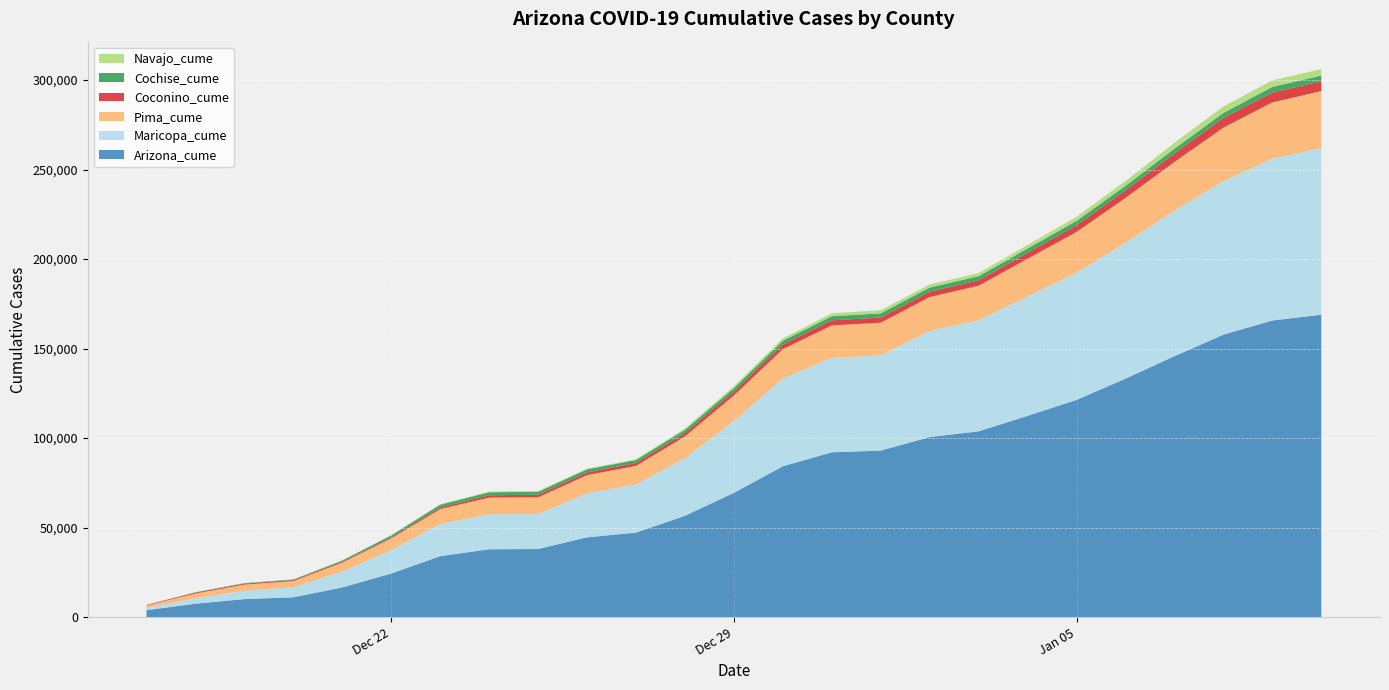

Reading left to right, extract all data points from this chart.

Arizona_cume: 0=3884	1=7520	2=10077	3=11094	4=16594	5=24367	6=34072	7=37917	8=38054	9=44570	10=47219	11=56602	12=69437	13=84265	14=92073	15=93034	16=100585	17=103787	18=112427	19=121337	20=133191	21=145766	22=157757	23=165689	24=168909
Maricopa_cume: 0=1359	1=3010	2=4693	3=5659	4=8909	5=13156	6=17971	7=19532	8=19533	9=24646	10=26960	11=32237	12=40189	13=48995	14=52762	15=53139	16=59327	17=62016	18=66627	19=70970	20=75952	21=81216	22=85767	23=90400	24=93109
Pima_cume: 0=1280	1=2685	2=3424	3=3427	4=4950	5=6452	6=8297	7=9333	8=9334	9=10121	10=10286	11=12132	12=14207	13=16456	14=18113	15=18272	16=18884	17=19318	18=21120	19=22853	20=25004	21=27248	22=29896	23=31414	24=31814
Coconino_cume: 0=279	1=493	2=541	3=543	4=545	5=582	6=915	7=1303	8=1425	9=1524	10=1615	11=1838	12=2190	13=2594	14=2802	15=2904	16=2968	17=2973	18=3322	19=3679	20=4178	21=4752	22=5391	23=5471	24=5477
Cochise_cume: 0=57	1=195	2=269	3=305	4=643	5=1095	6=1542	7=1670	8=1671	9=1693	10=1693	11=1798	12=1875	13=2092	14=2308	15=2314	16=2315	17=2317	18=2373	19=2458	20=2566	21=2630	22=2792	23=3165	24=3167
Navajo_cume: 0=17	1=41	2=41	3=41	4=46	5=135	6=306	7=413	8=413	9=413	10=413	11=781	12=1044	13=1327	14=1619	15=1765	16=1766	17=1767	18=1990	19=2302	20=2659	21=3297	22=3634	23=3635	24=3635